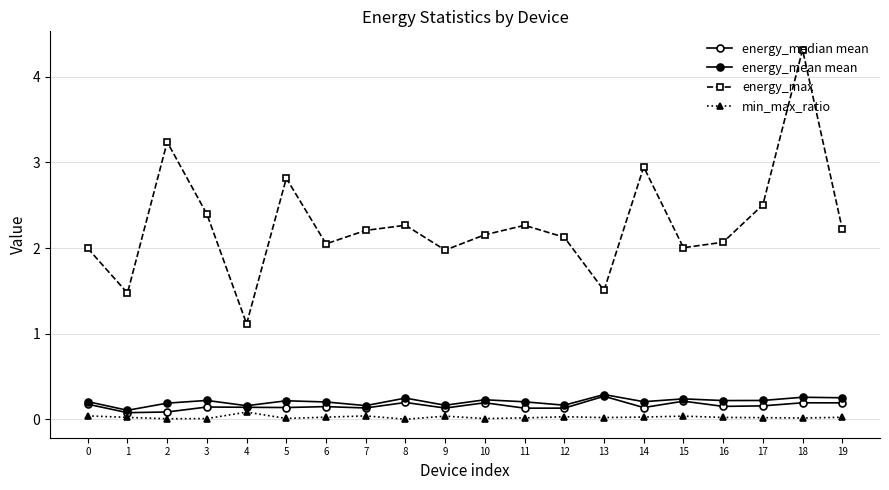

Which has a higher value, 15 or 0?

15